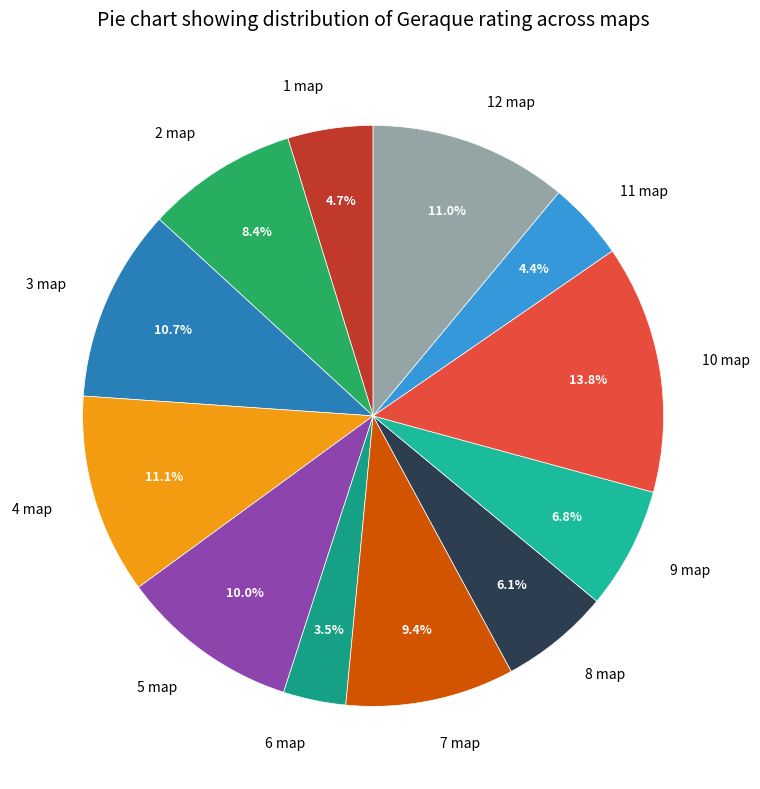

Which category has the smallest portion of the pie?

6 map